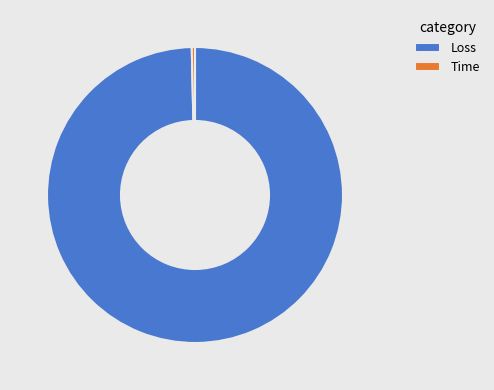

The Time slice represents 0% of the pie. True or false?

True